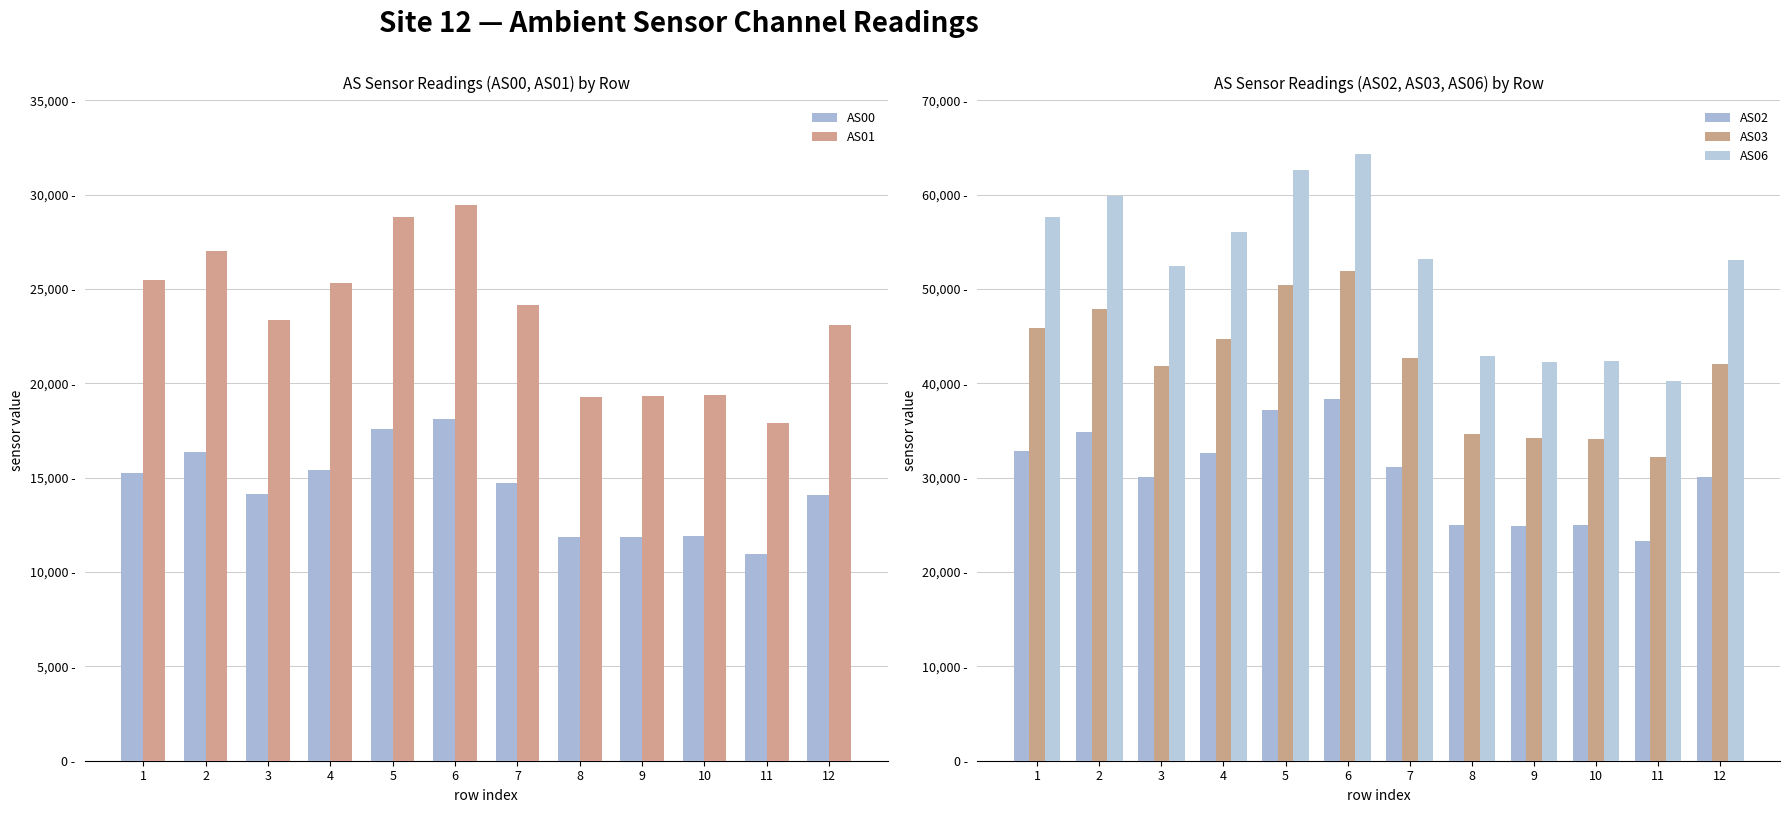

How many bars are there in each group?

5